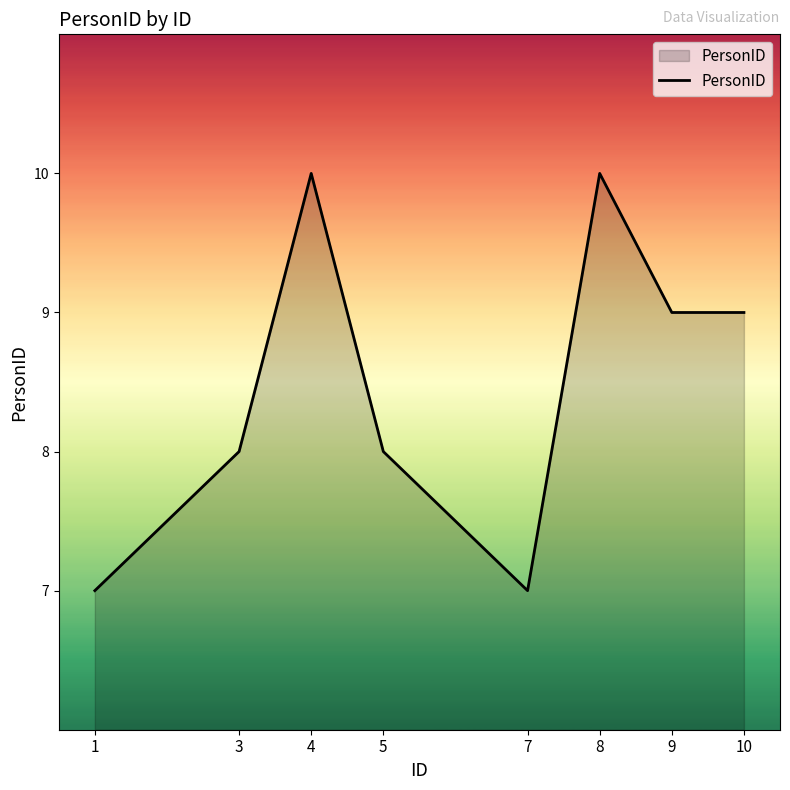

At which category does the data reach its first local valley?

7